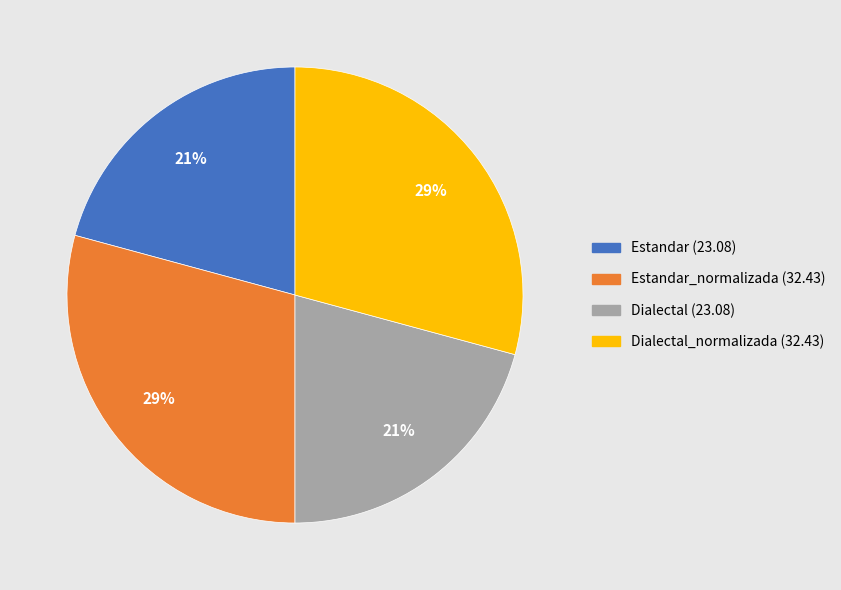

To the nearest percent, what is the difference between the largest and smallest slice percentages?

8%